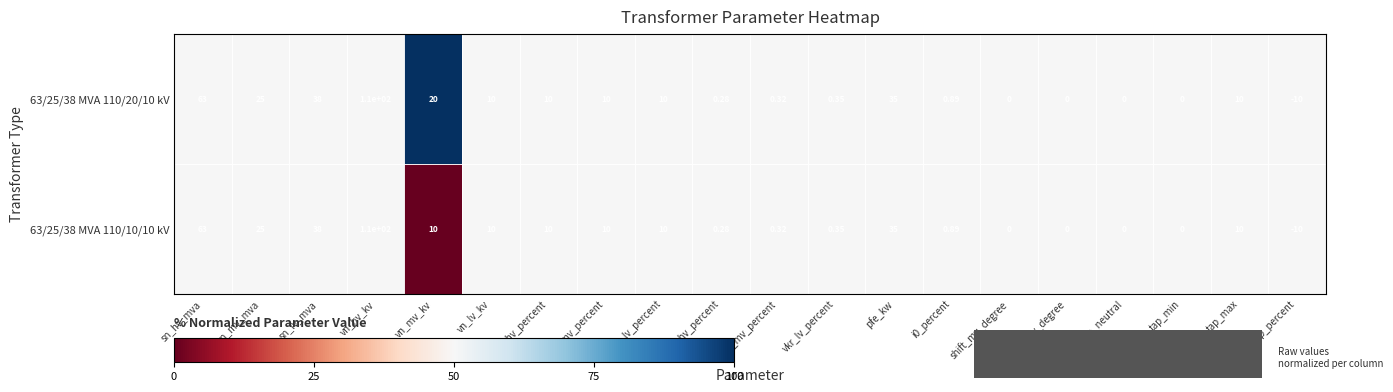

At which label is 63/25/38 MVA 110/10/10 kV closest to 50?

sn_lv_mva